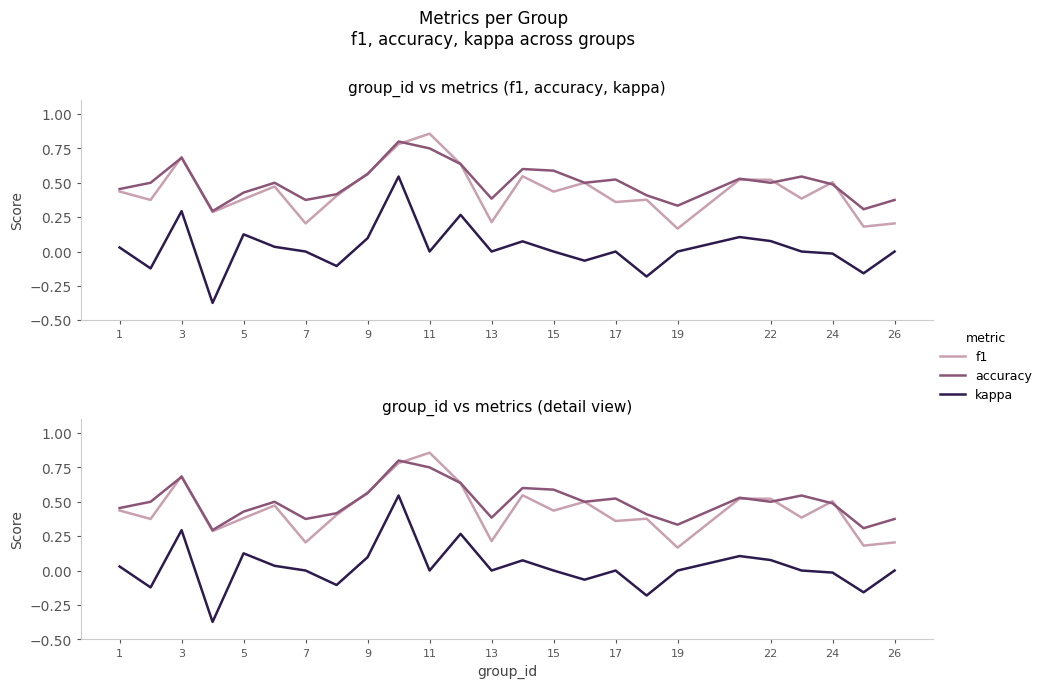

What is the lowest value of the kappa series?

-0.4